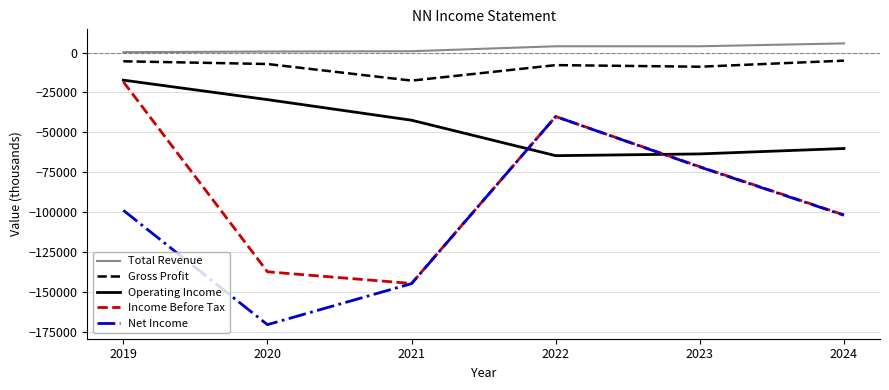

Which series has the largest total across all categories?

Total Revenue